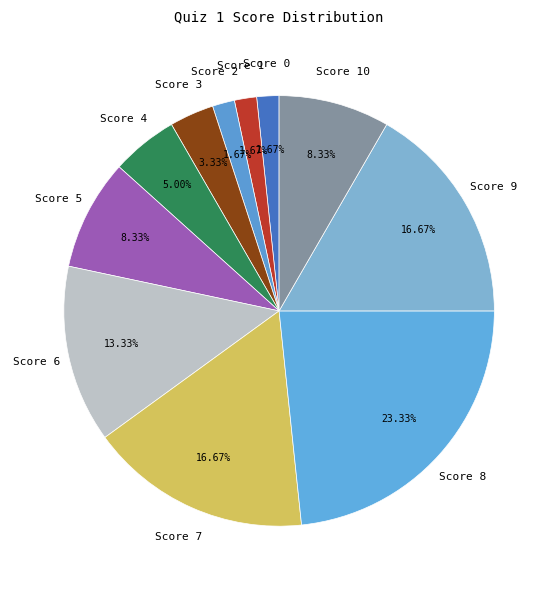

Is there a majority slice in this chart?

No